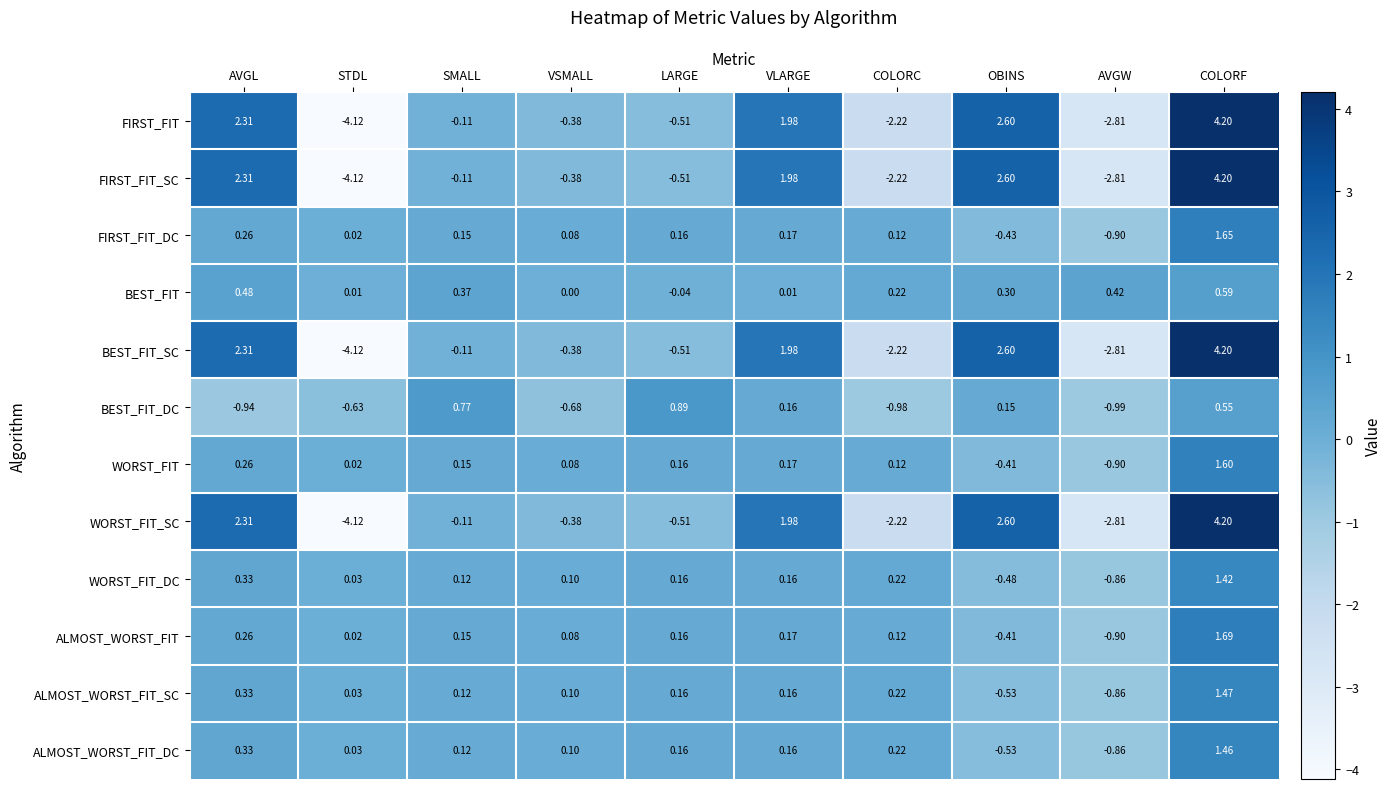

What is the total value across all series at LARGE?

-0.2